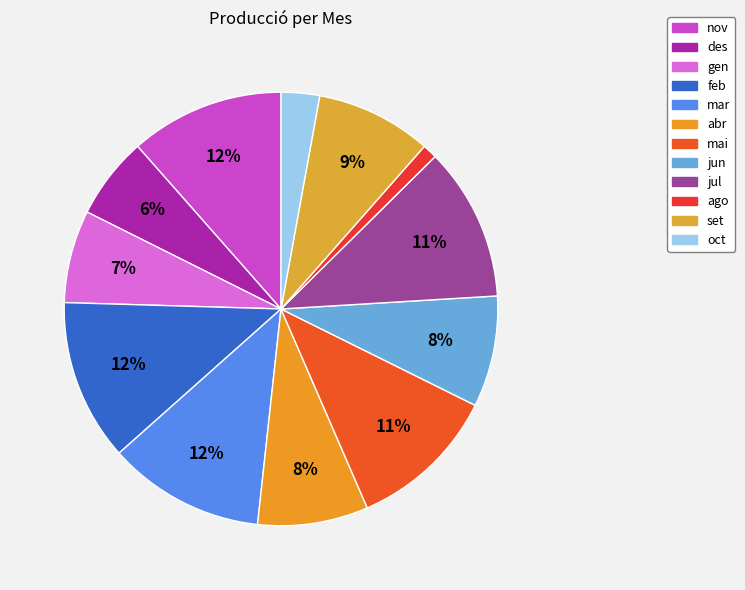

Is there any slice that represents more than half of the pie?

No